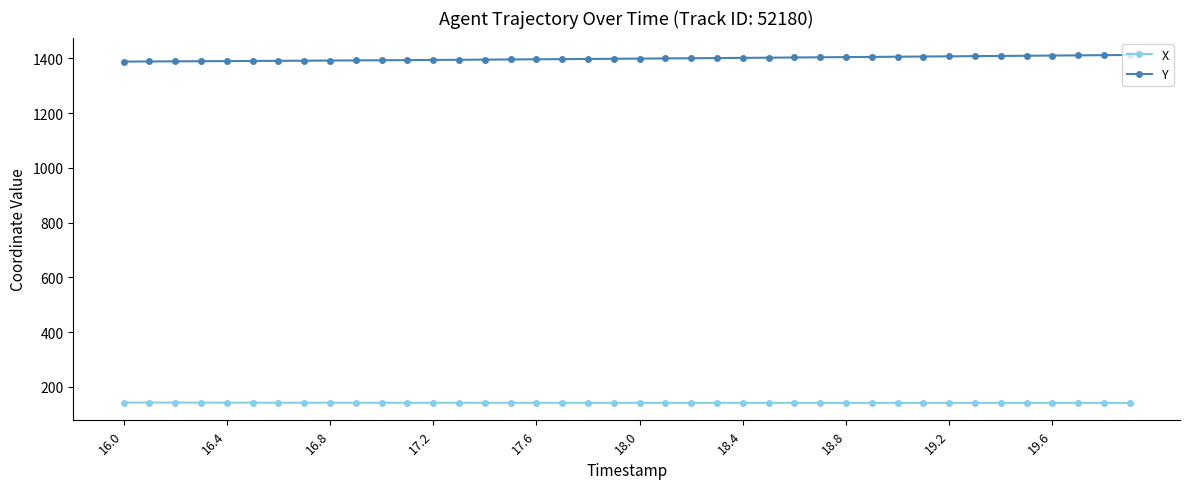

What is the greatest value displayed?

1412.4